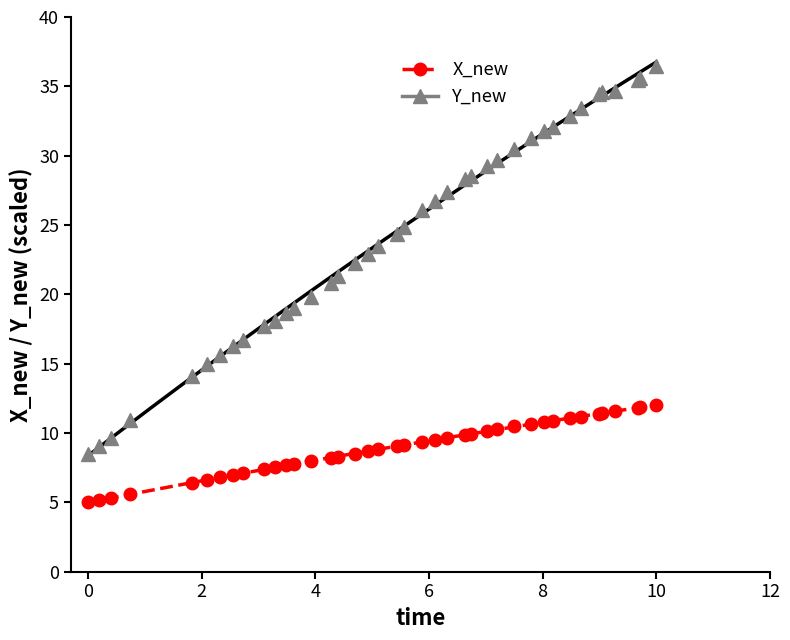

Is it true that X_new equals 17.3 at 24?

False